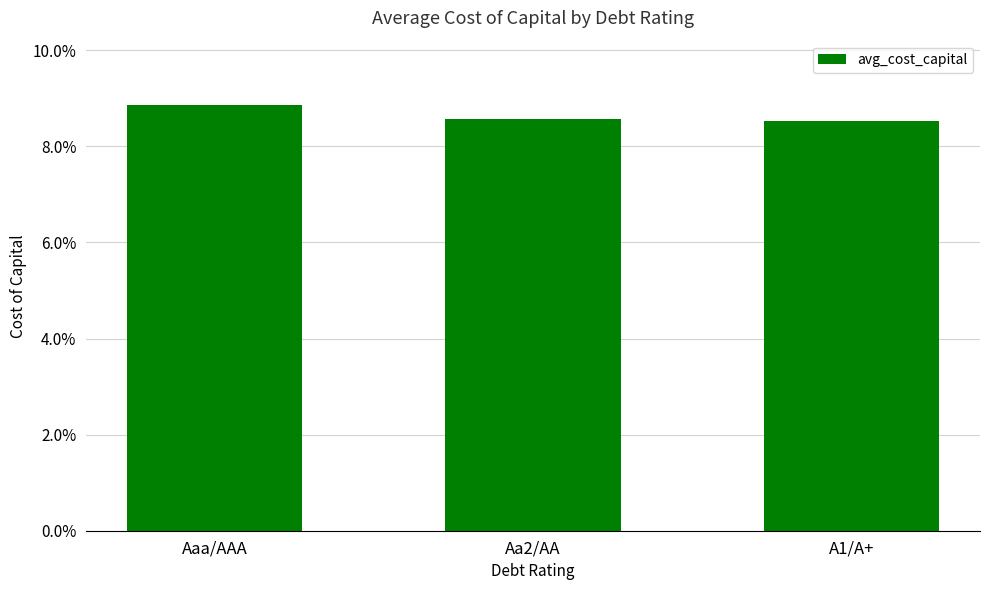

How many data points does each series have?

3